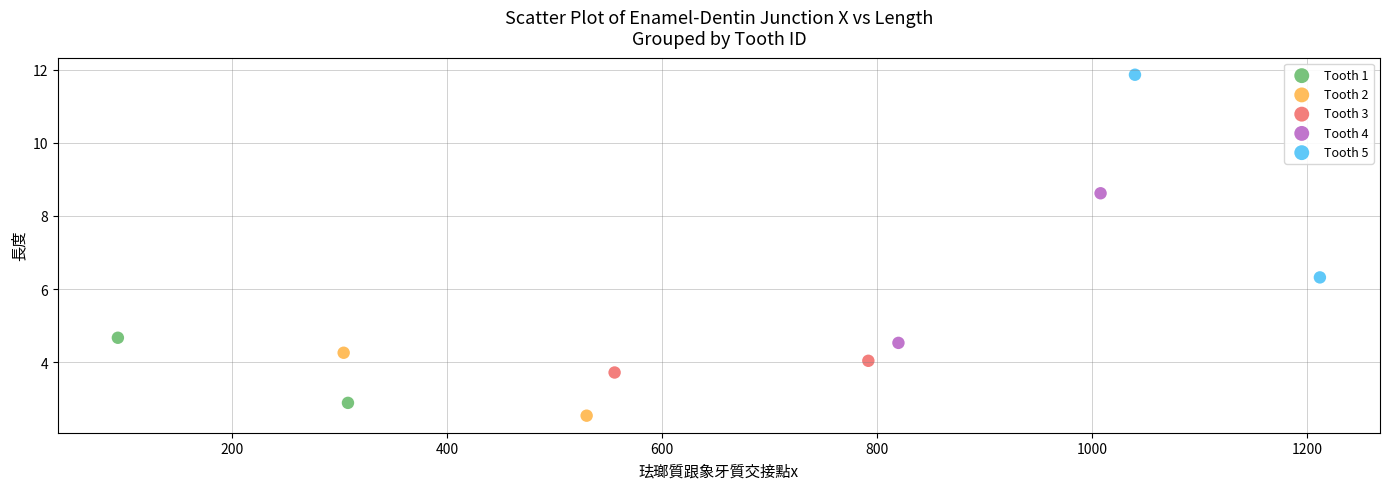

What are all the series names shown in the legend?

Tooth 1, Tooth 2, Tooth 3, Tooth 4, Tooth 5